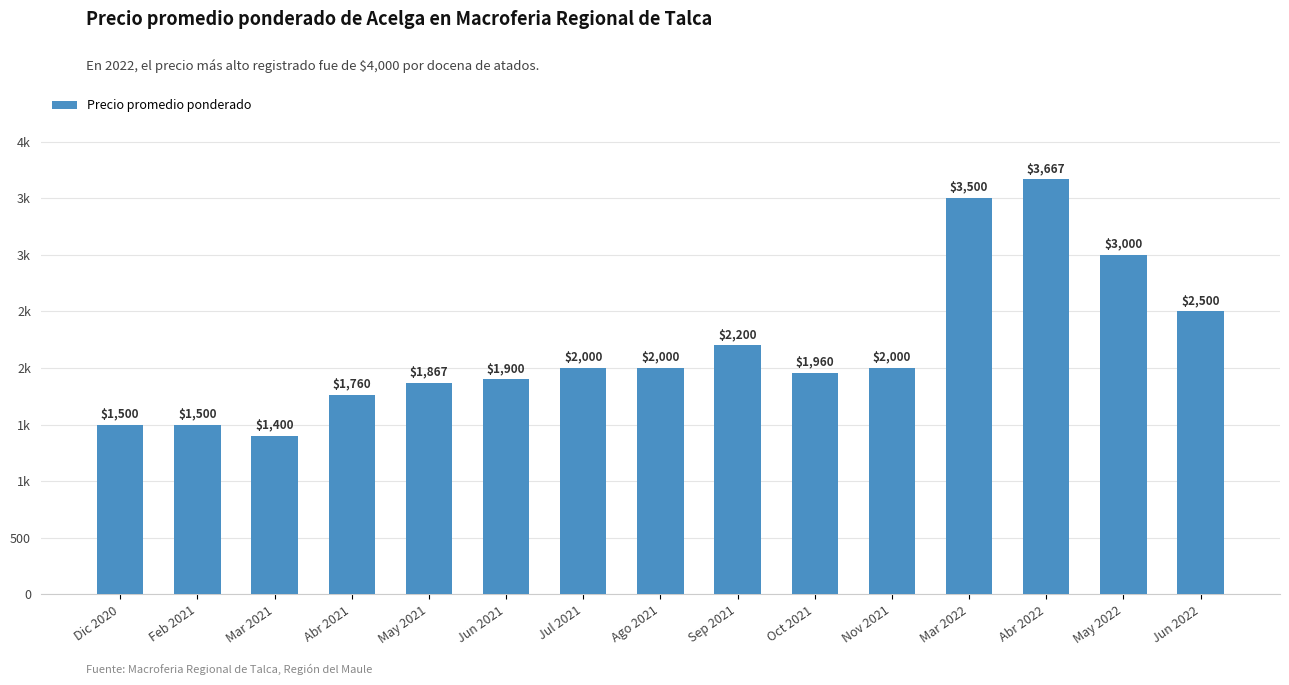

Does the chart contain any negative values?

No